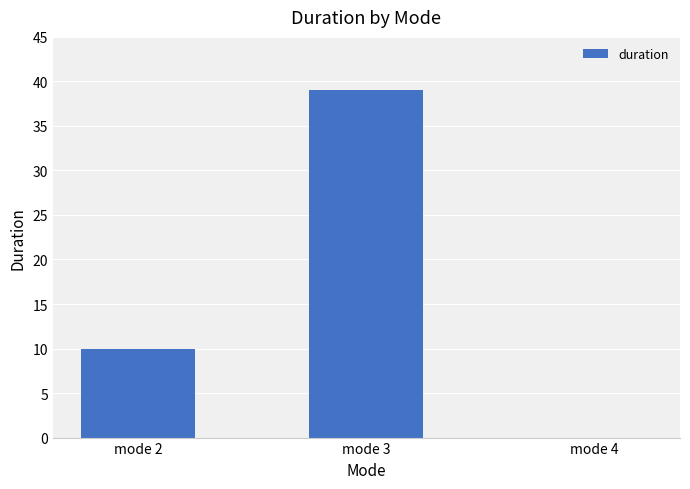

True or false: the data shows 39 at mode 3.

True